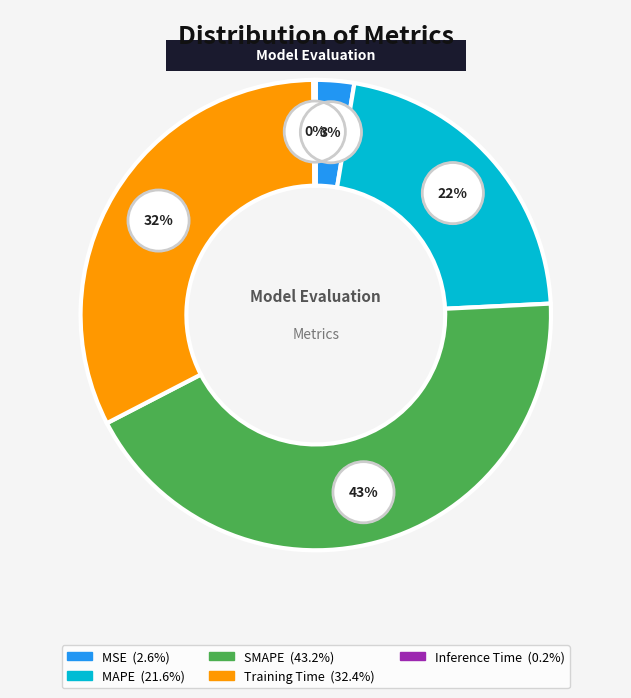

How many slices are in this pie chart?

5